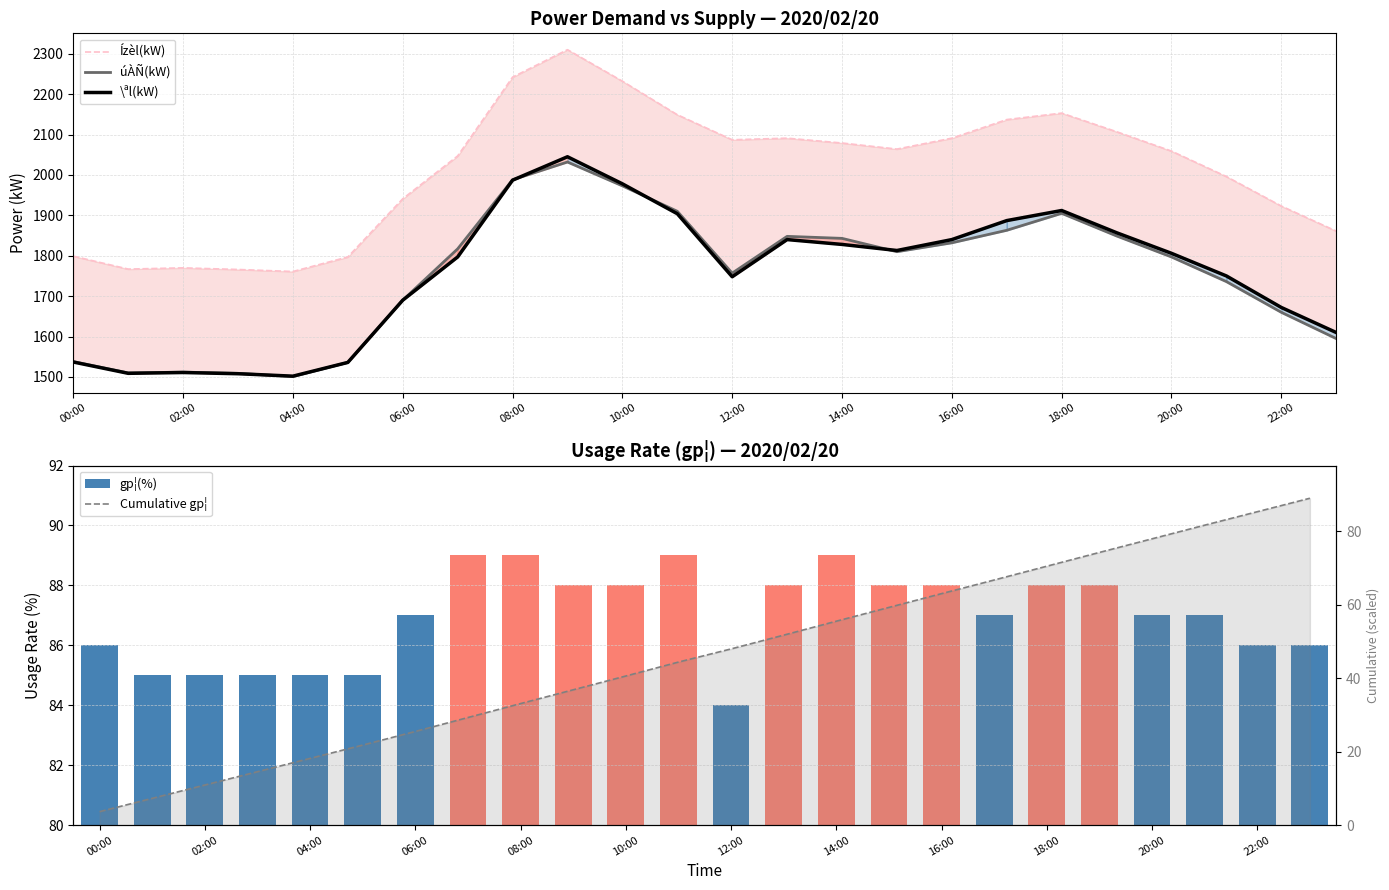

What is the maximum value shown in the chart?

2310.0